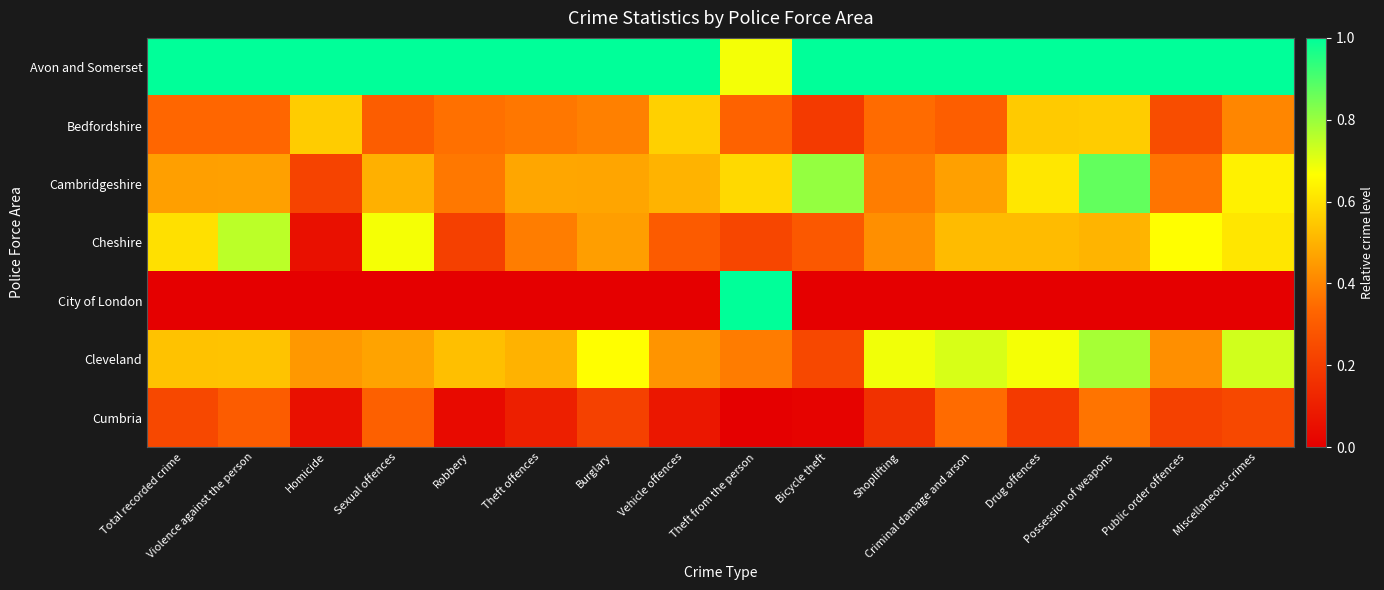

Between Robbery and Total recorded crime, which is larger?

Robbery